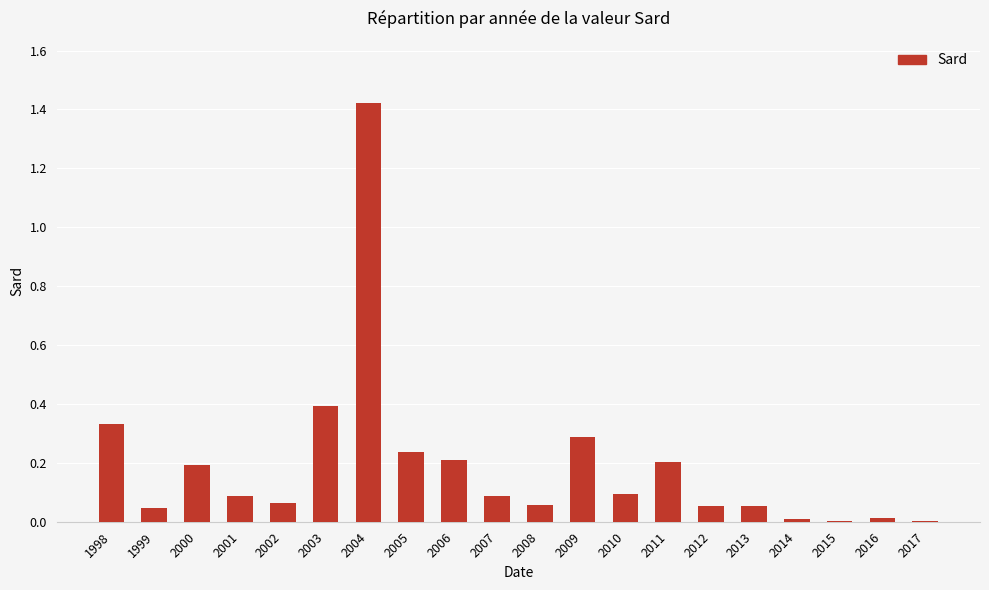

At which category does the chart reach its peak across all series?

2004